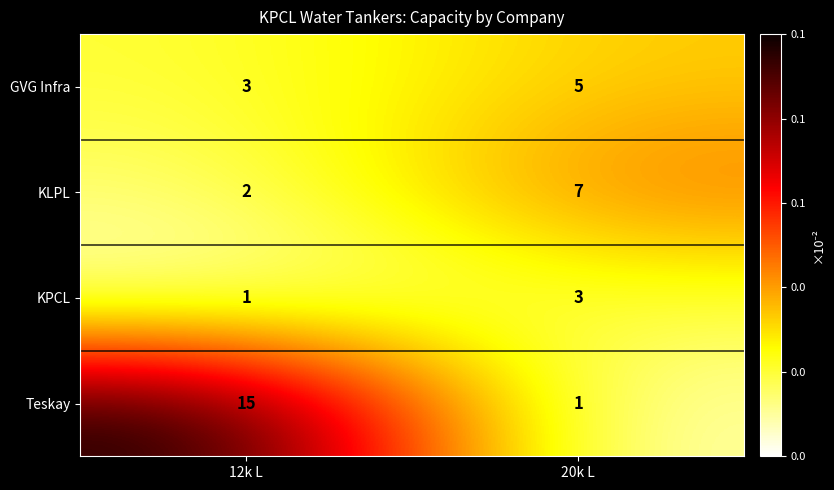

At which category is the sum across all series the highest?

12k L